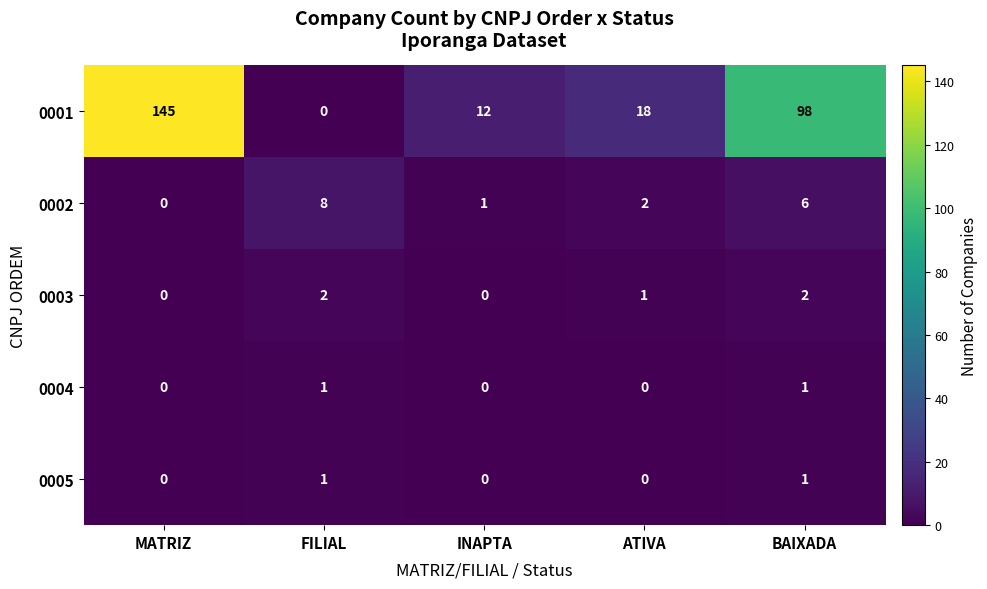

What is the sum of all 0001 values?

273